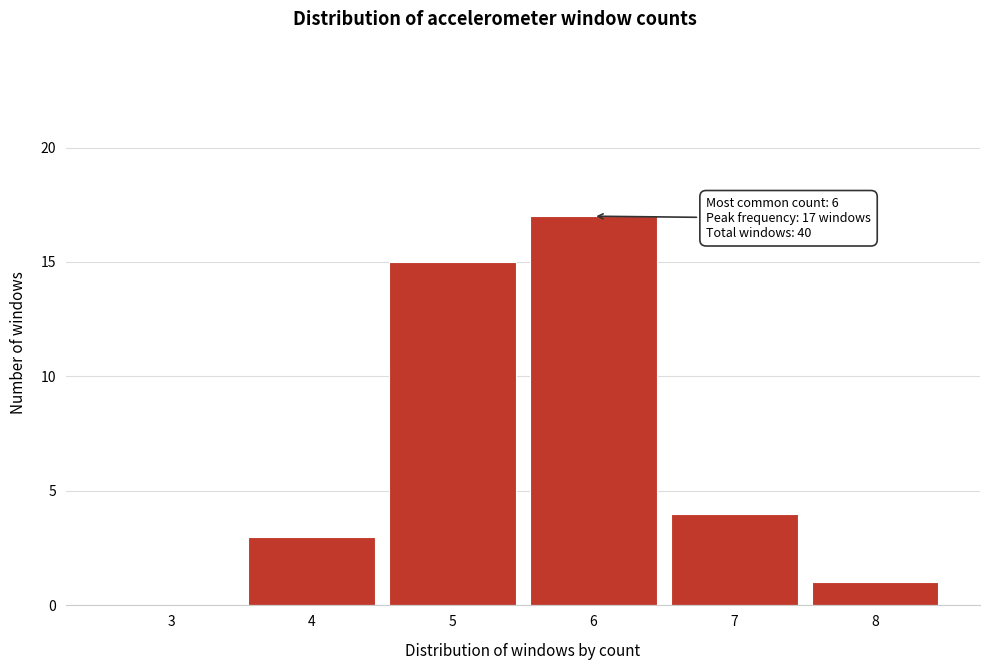

Reading left to right, what are all the values shown in this chart?

3=0	4=3	5=15	6=17	7=4	8=1